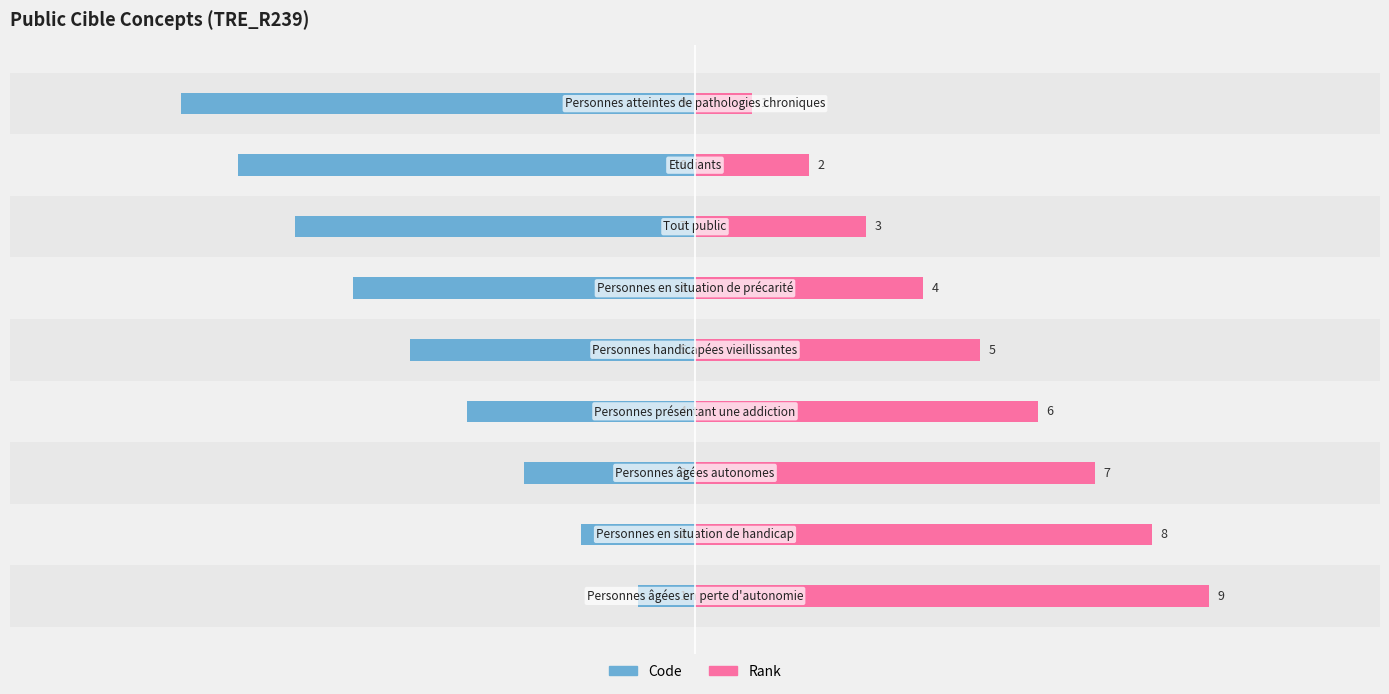

Count the number of data series in this chart.

2